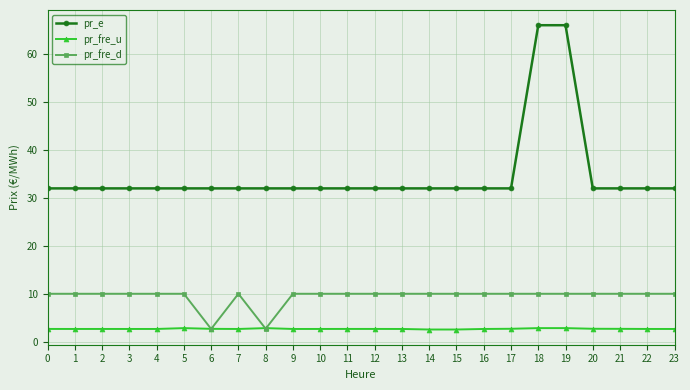

What value does the pr_fre_d series have at 18?

10.0